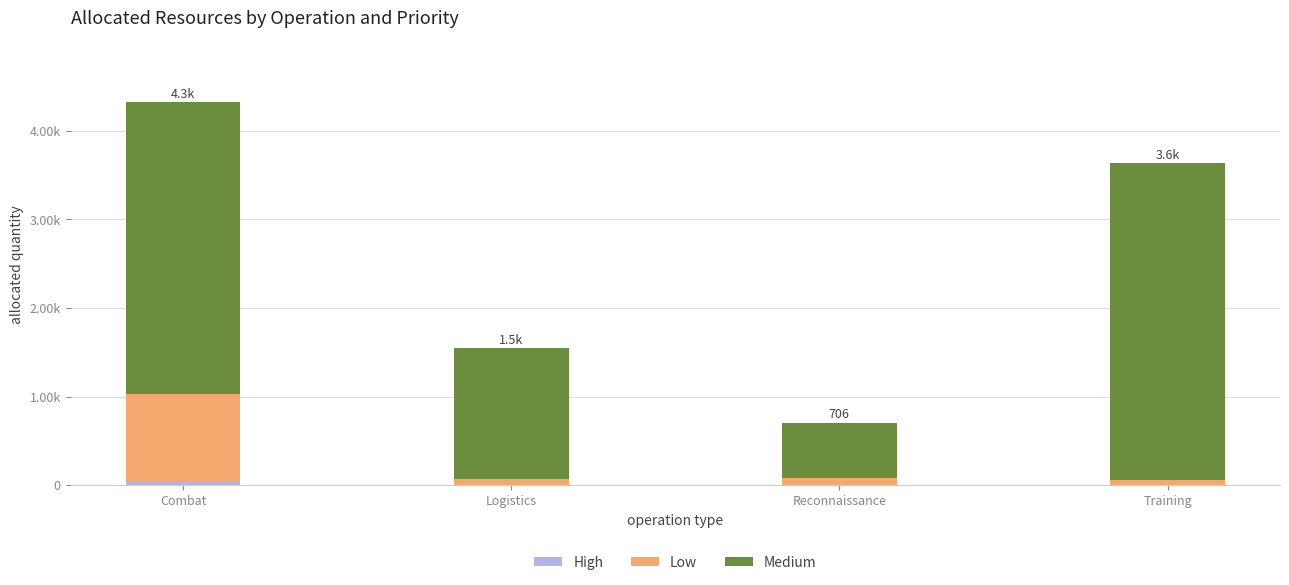

What position from the right is Logistics?

3